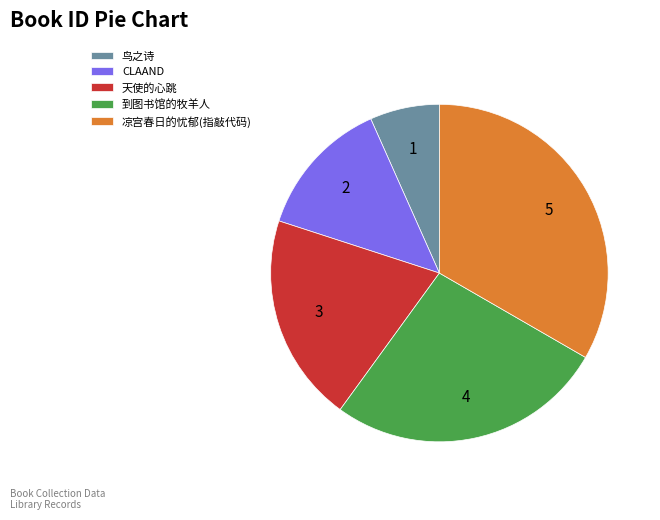

Is the sum of 凉宫春日的忧郁(指敲代码) and 到图书馆的牧羊人 greater than half?

Yes